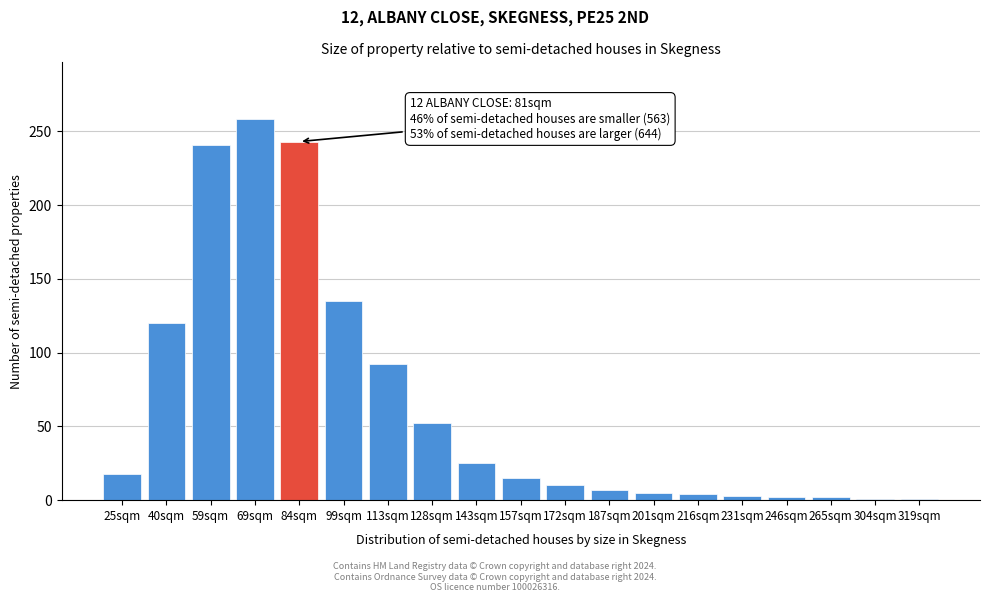

What is the sum of all values?

1234